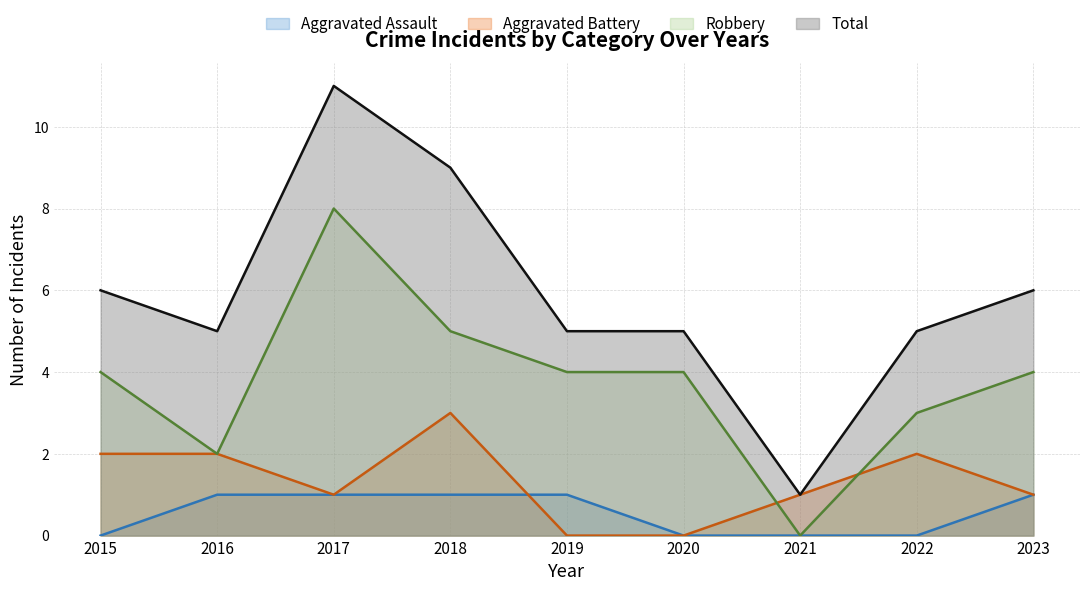

The Aggravated Battery series shows 0 at 2019. True or false?

True